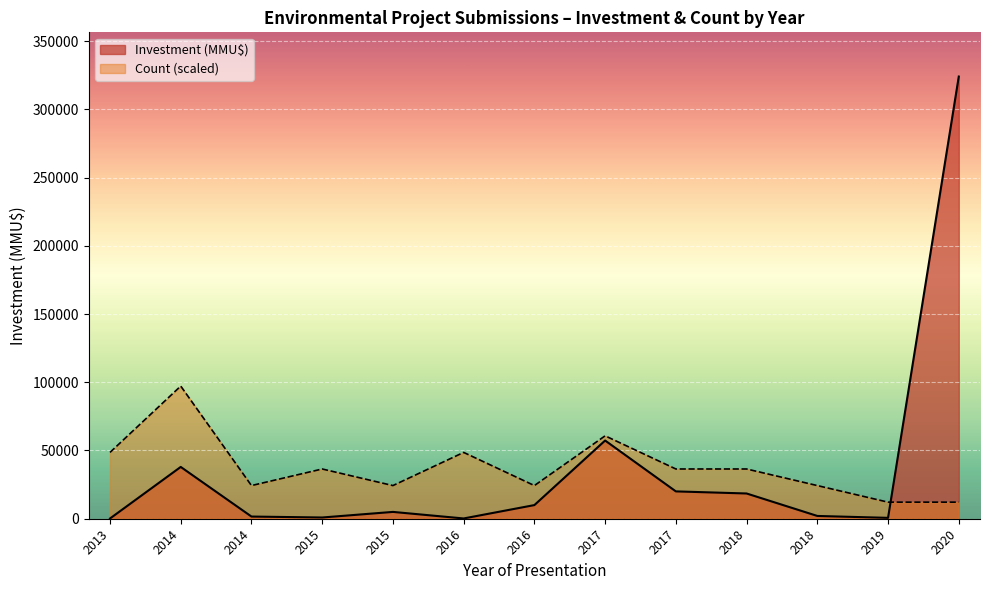

What is the minimum value for Count?

1